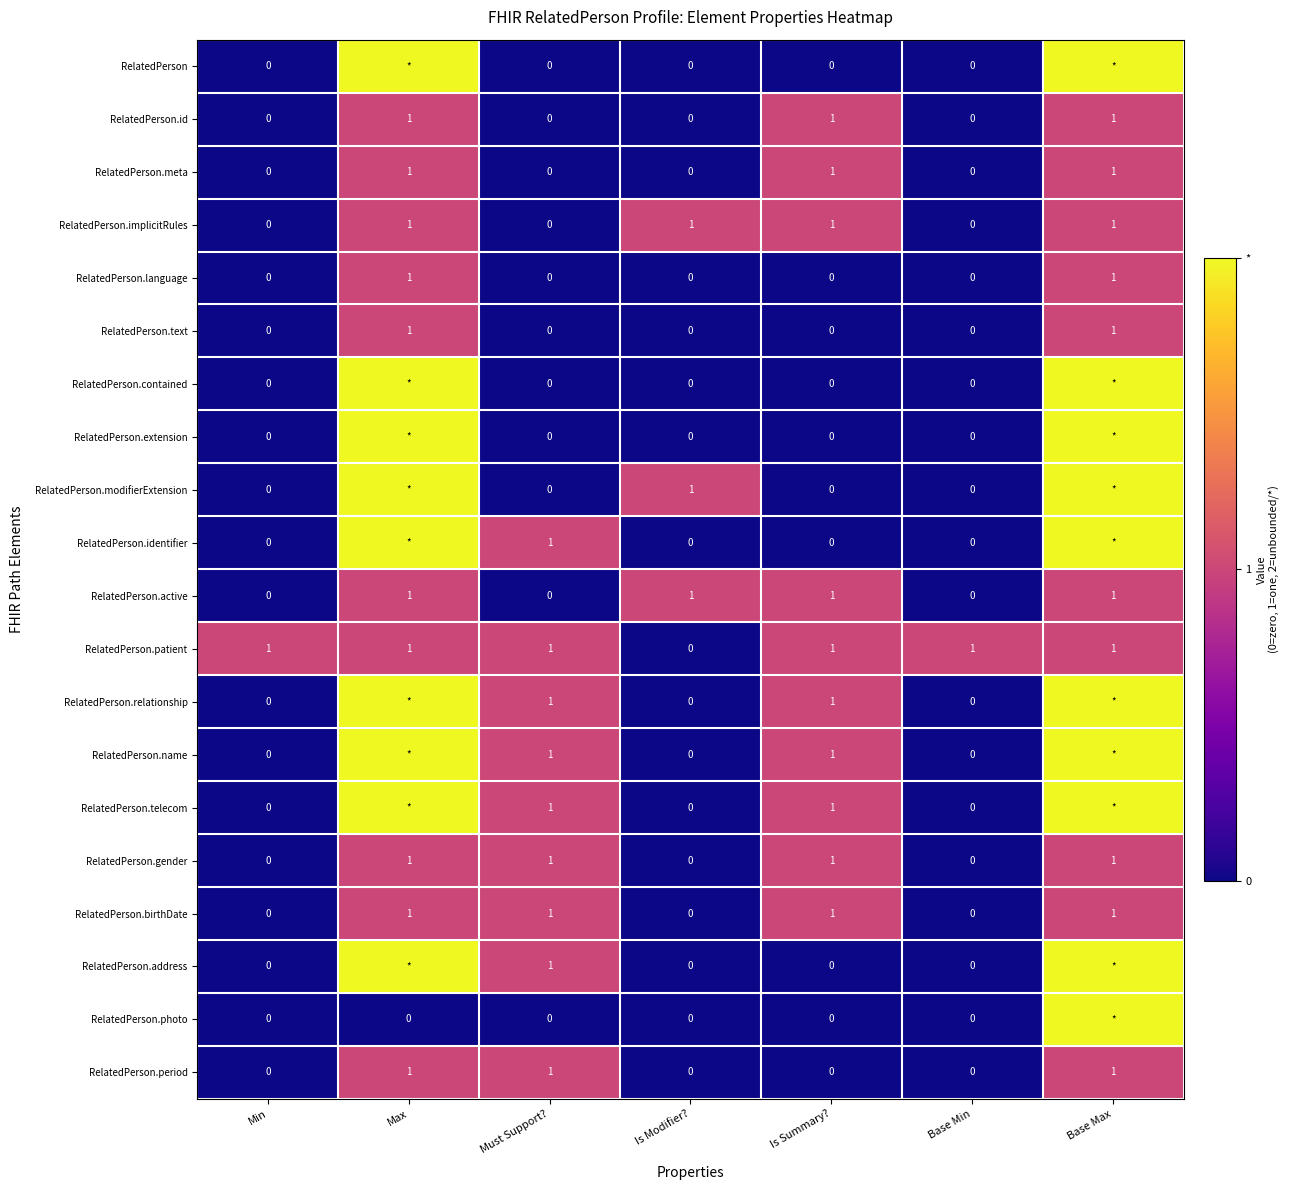

What is the sum of all RelatedPerson.birthDate values?

4